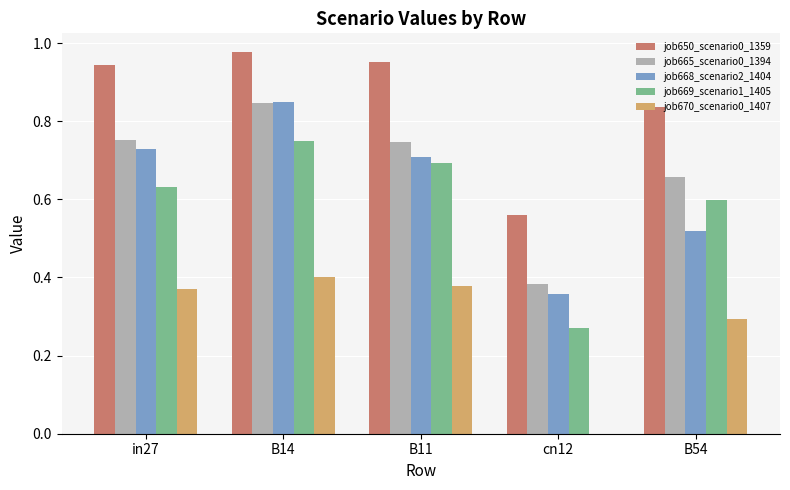

What are all the series names shown in the legend?

job650_scenario0_1359, job665_scenario0_1394, job668_scenario2_1404, job669_scenario1_1405, job670_scenario0_1407